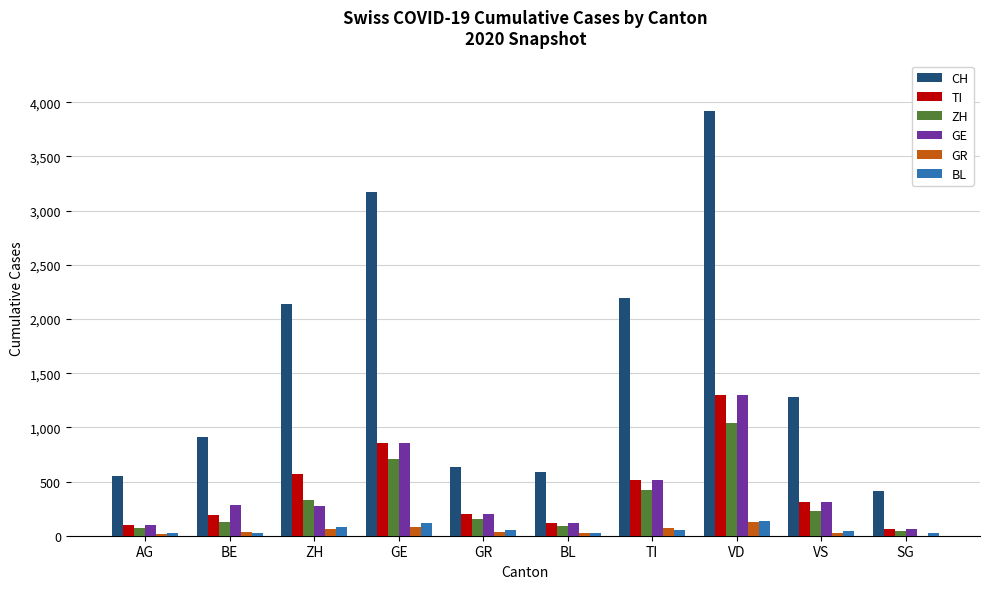

Is the value of GE at AG greater than the value of GR at BE?

Yes